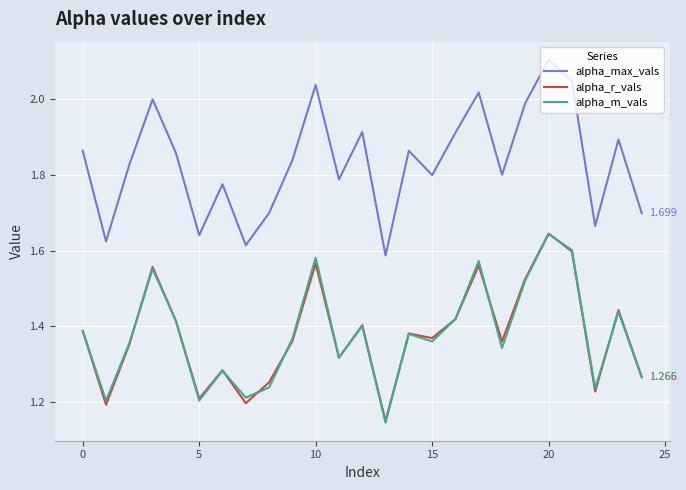

Which series has the largest total across all categories?

alpha_max_vals